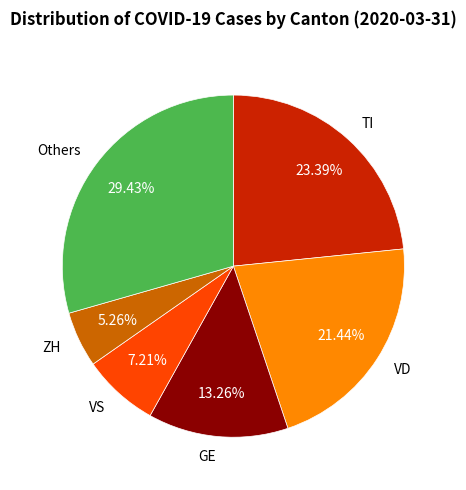

Which has a higher value, ZH or GE?

GE